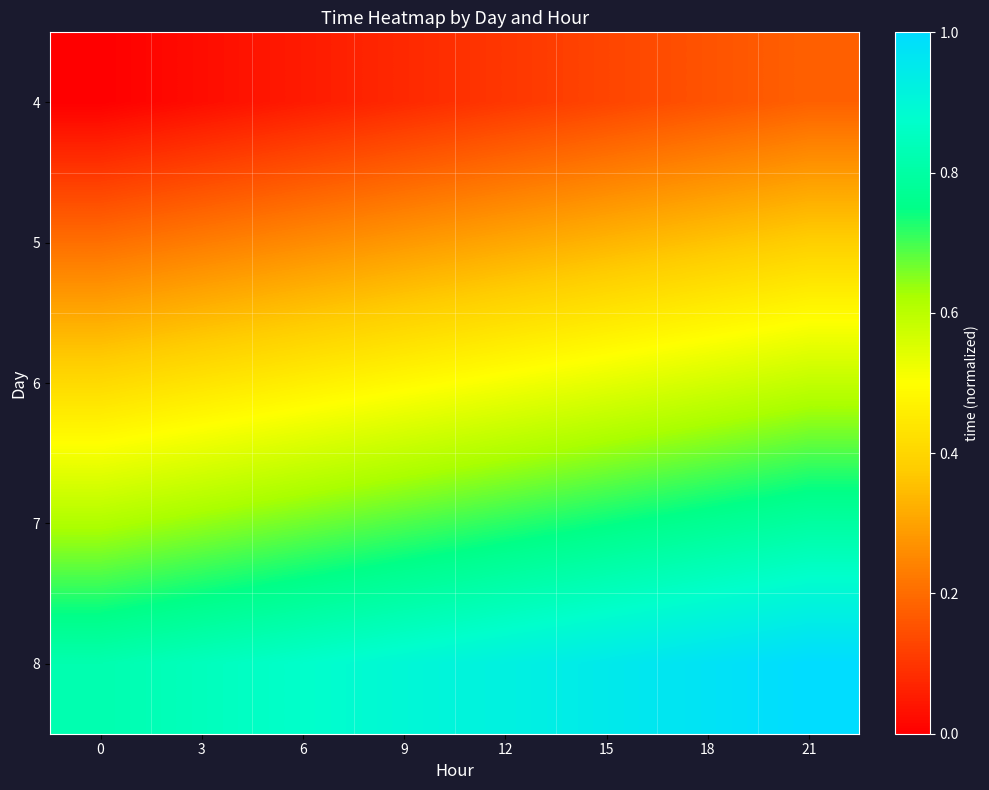

What is the total value across all series at 9?

2.4